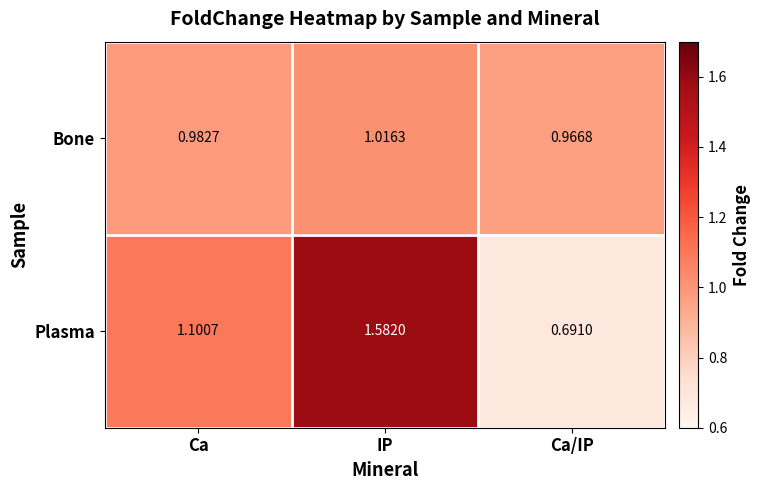

Rank the series at IP from lowest to highest value.

Bone, Plasma